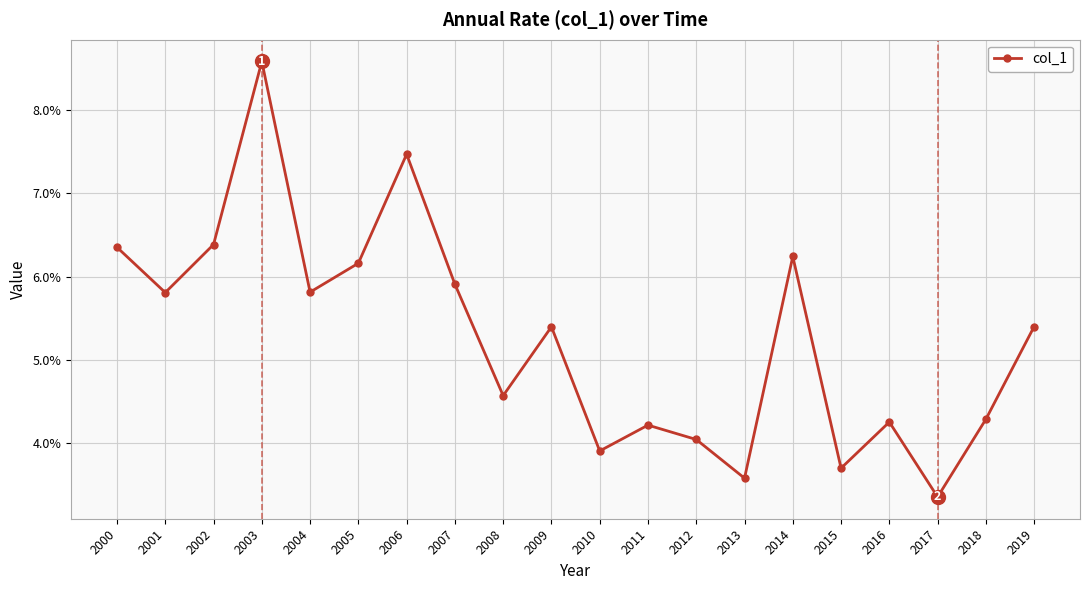

Which category has the highest value across all series?

2003